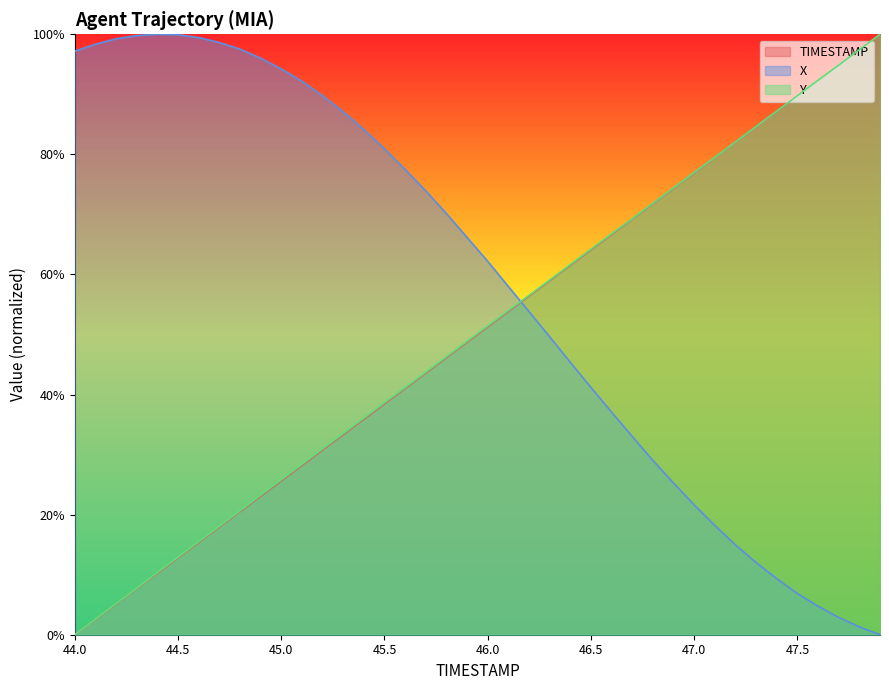

What is the highest value of the X series?

1.0